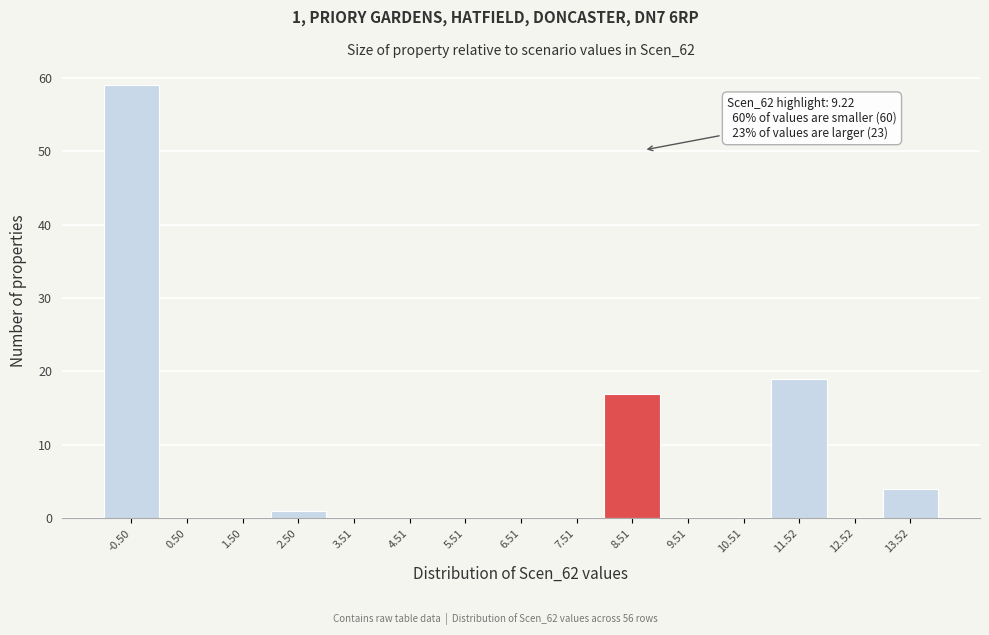

Reading left to right, transcribe all the data shown in this chart.

-0.50=59	0.50=0	1.50=0	2.50=1	3.51=0	4.51=0	5.51=0	6.51=0	7.51=0	8.51=17	9.51=0	10.51=0	11.52=19	12.52=0	13.52=4